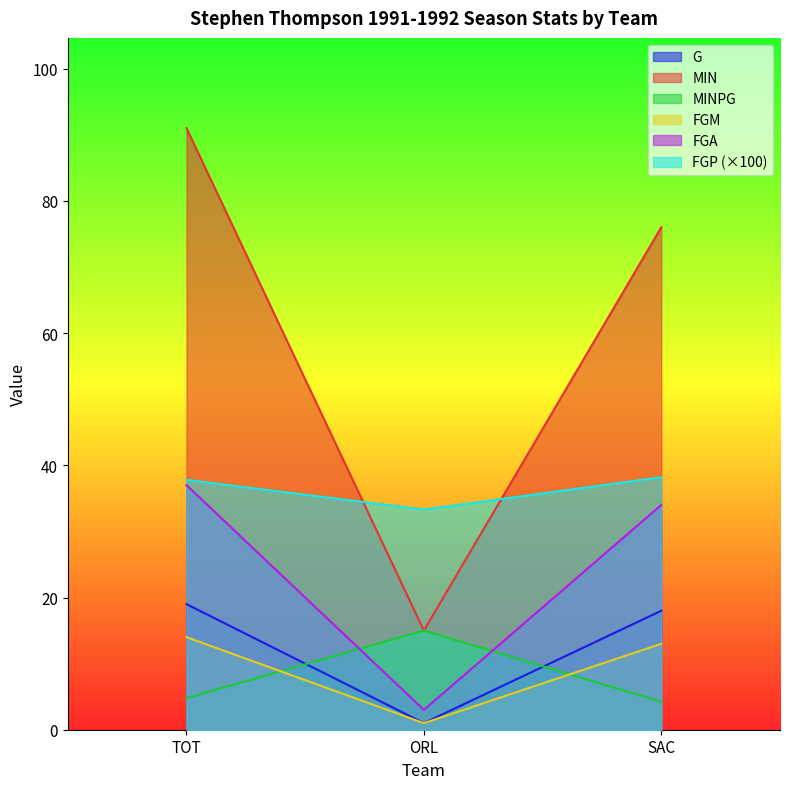

What is the average value of the MINPG series?

8.0